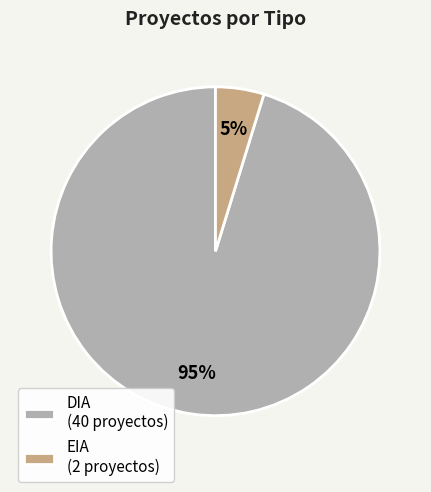

Which slice is the smallest?

EIA